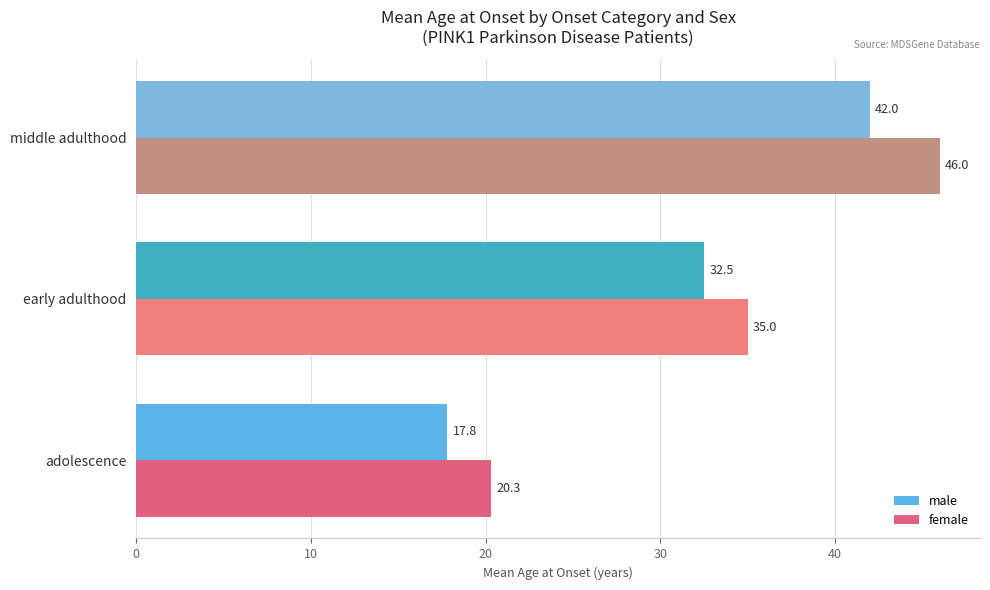

Which series has the largest range (max minus min)?

female